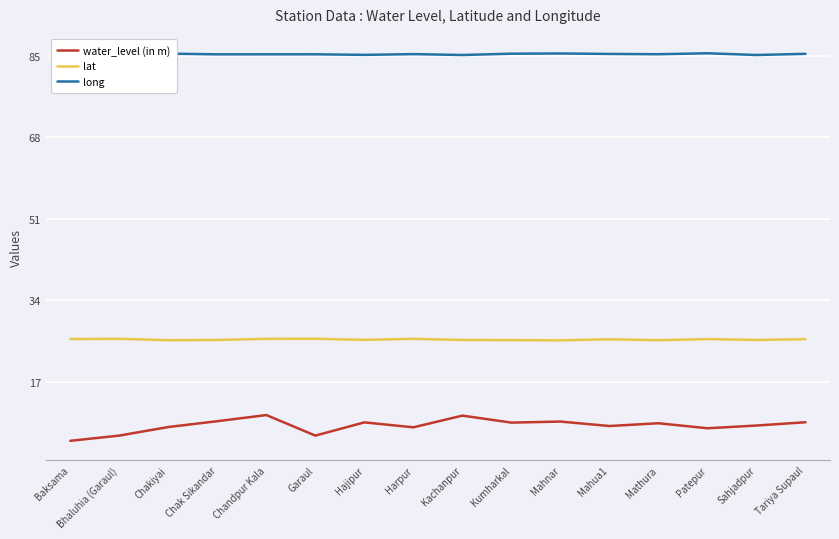

Which category has the lowest value across all series?

Baksama